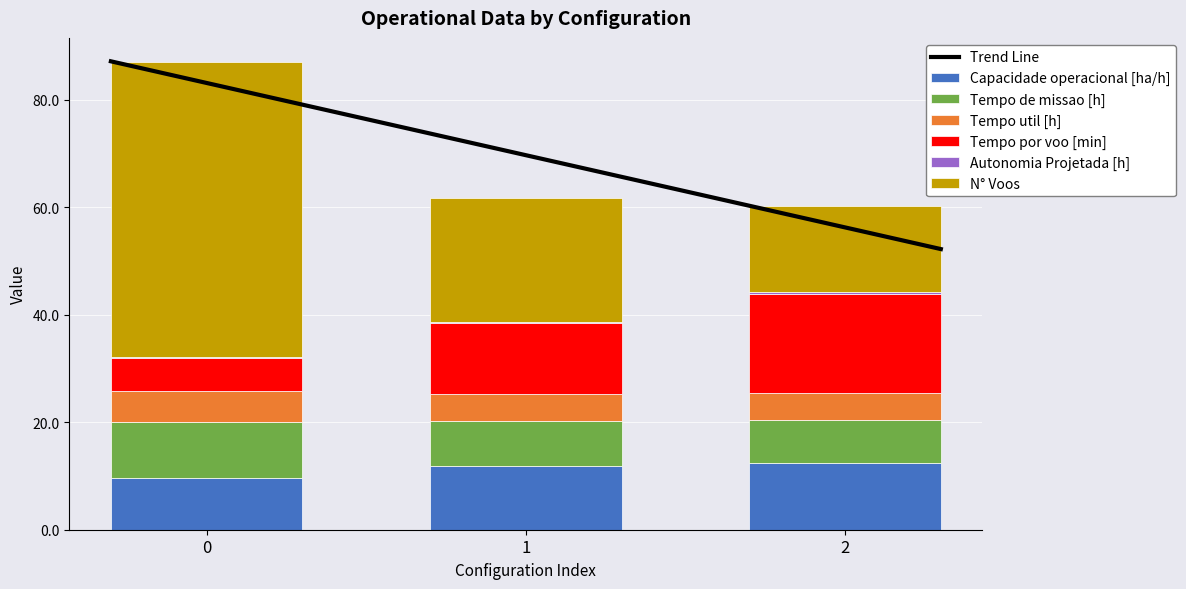

What are all the series names shown in the legend?

Capacidade operacional [ha/h], Tempo de missao [h], Tempo util [h], Tempo por voo [min], Autonomia Projetada [h], N° Voos